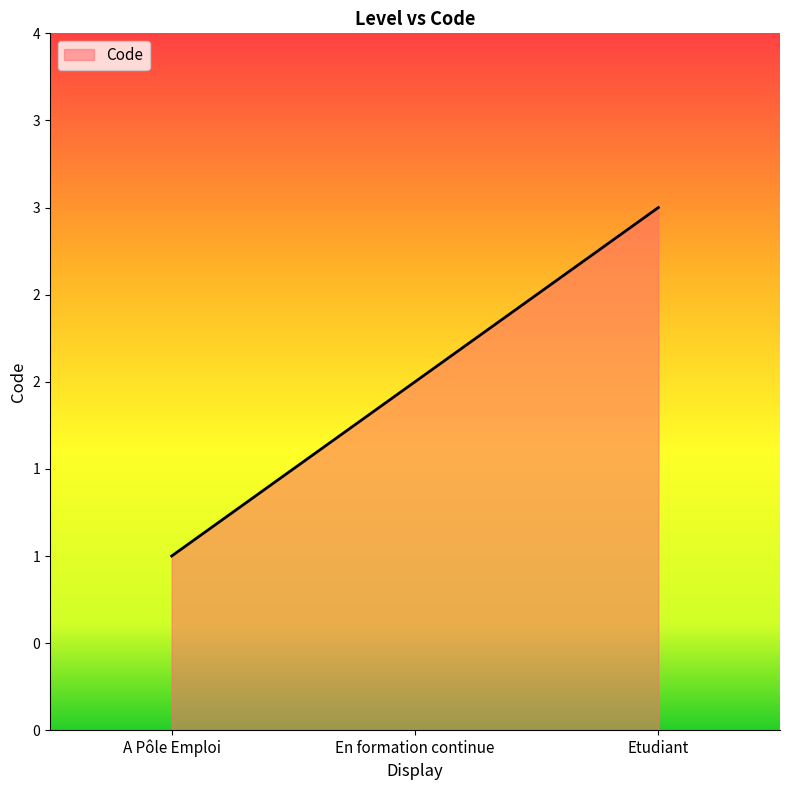

How many values are between 1 and 3?

3